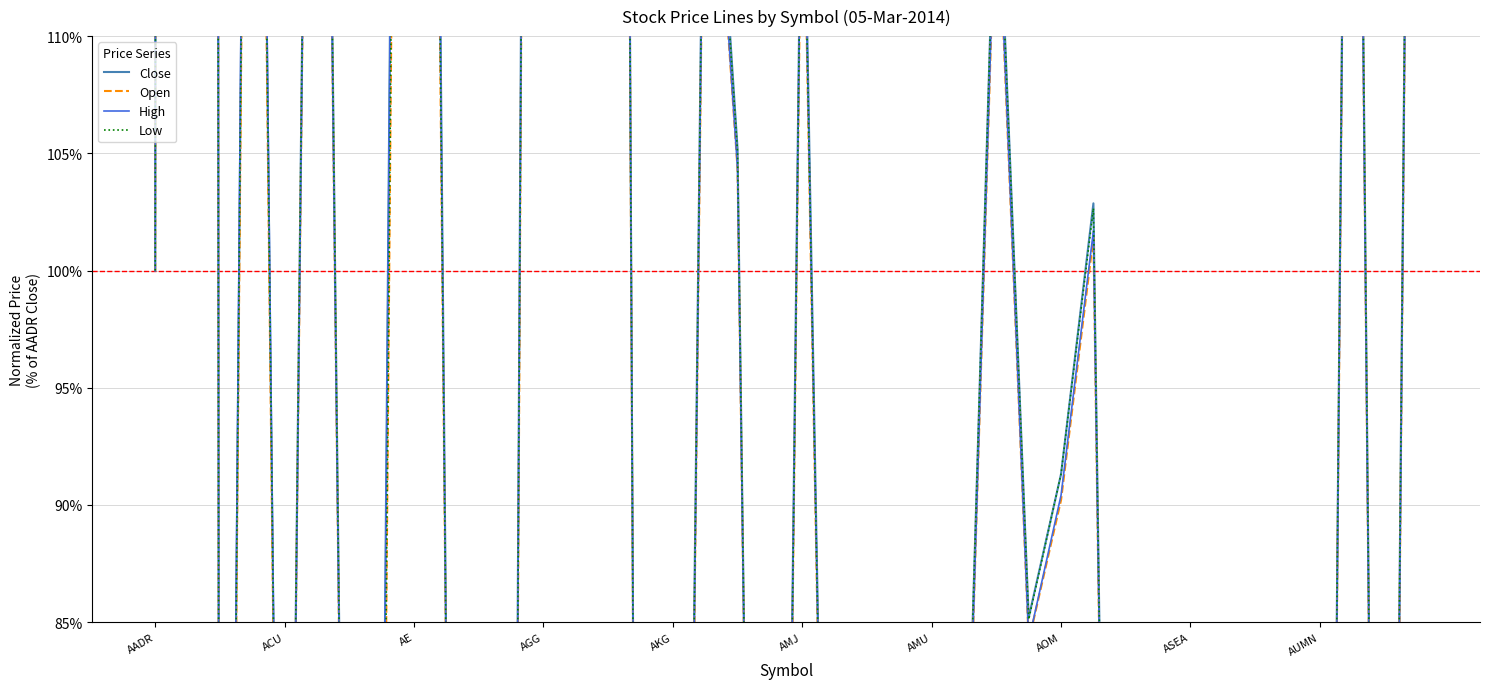

Which series has the largest range (max minus min)?

High